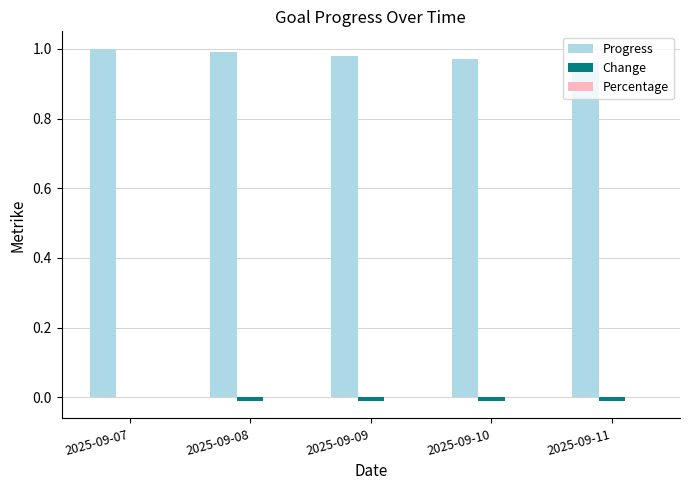

The Progress series shows 1.0 at 2025-09-11. True or false?

True